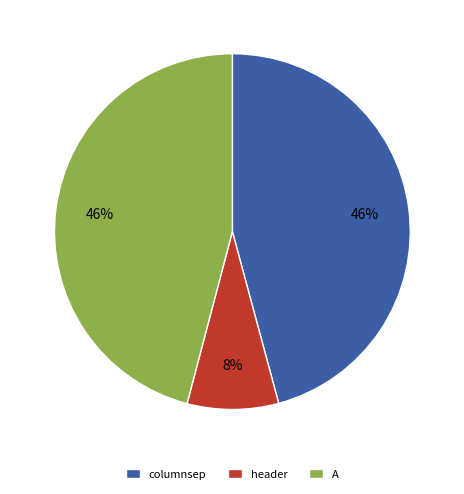

To the nearest percent, what is the difference between the largest and smallest slice percentages?

38%